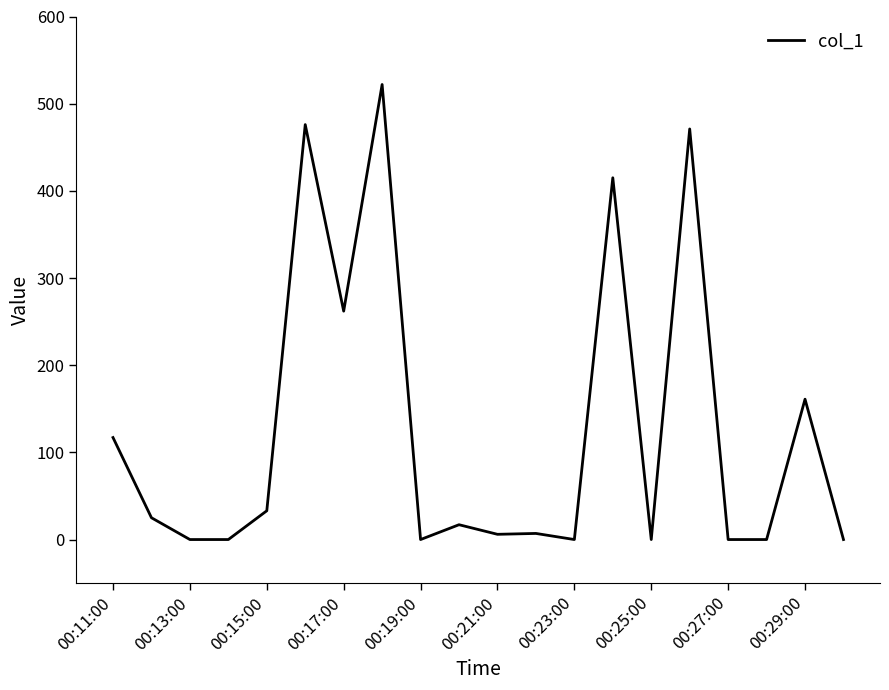

What is the sum of all values?

2512